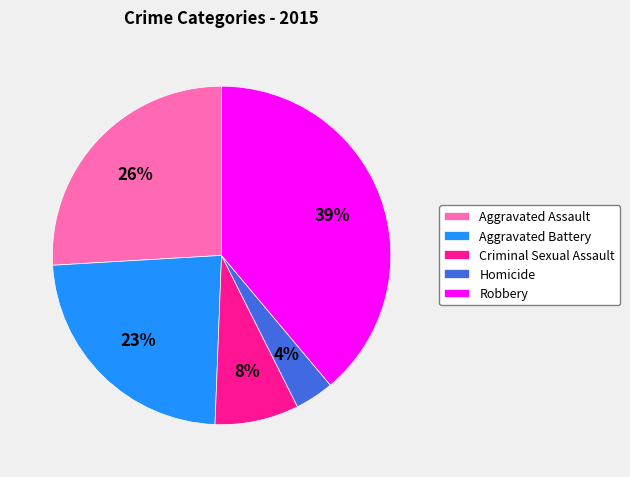

Is it true that Aggravated Assault is 26% of the pie?

True